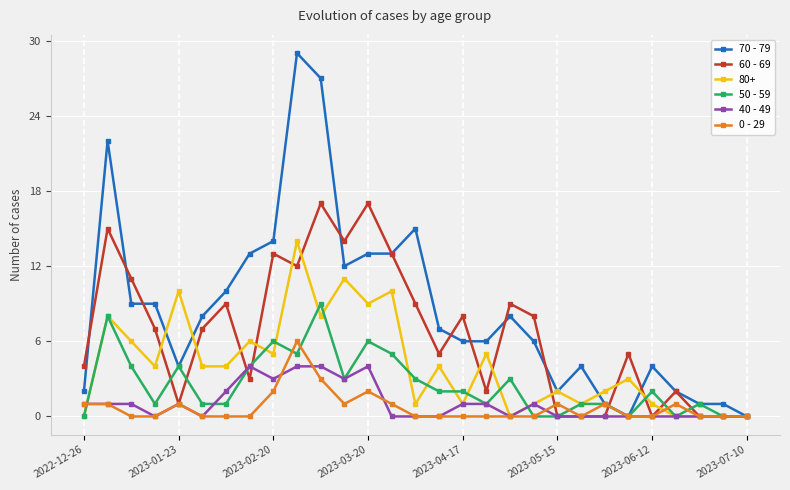

Does the chart display data point markers on the line(s)?

Yes